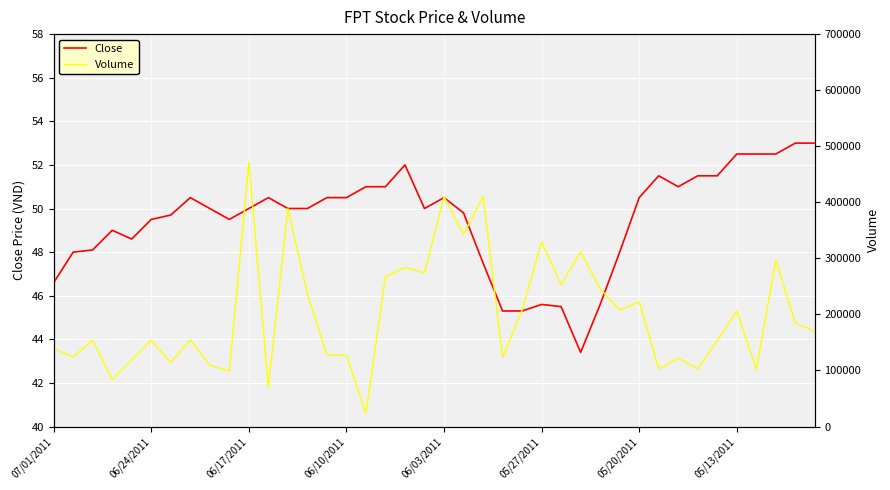

How many series are shown in this chart?

2